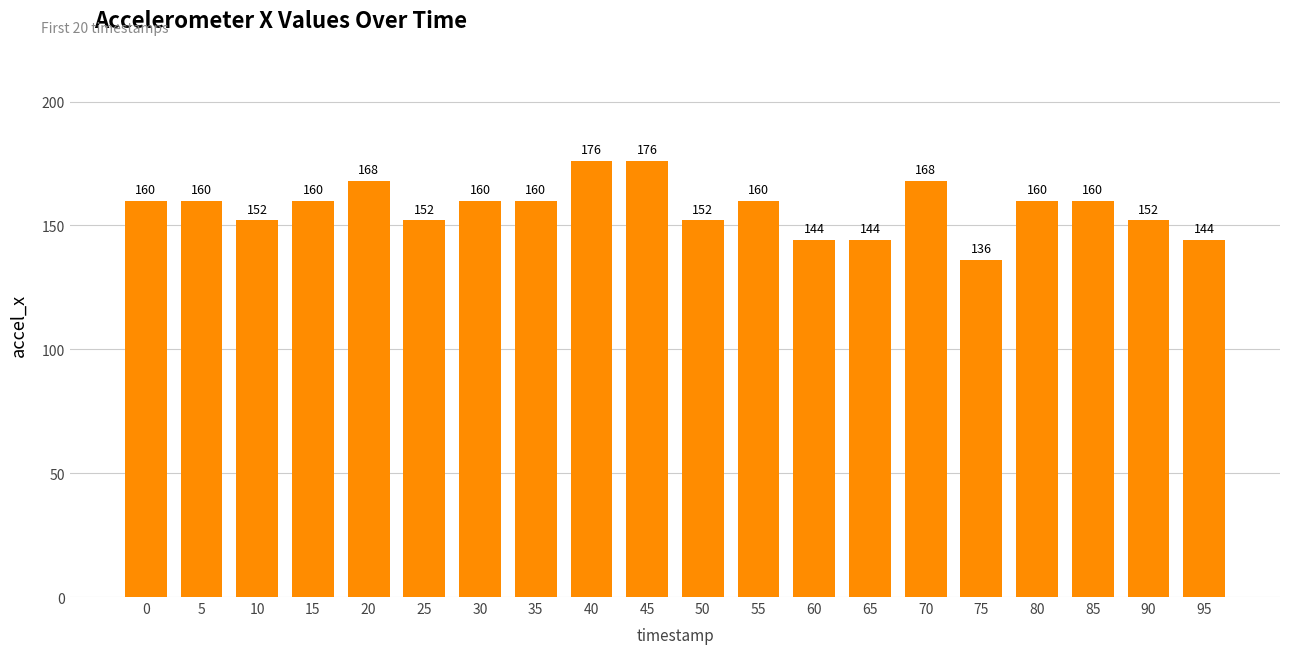

Does the chart contain any negative values?

No